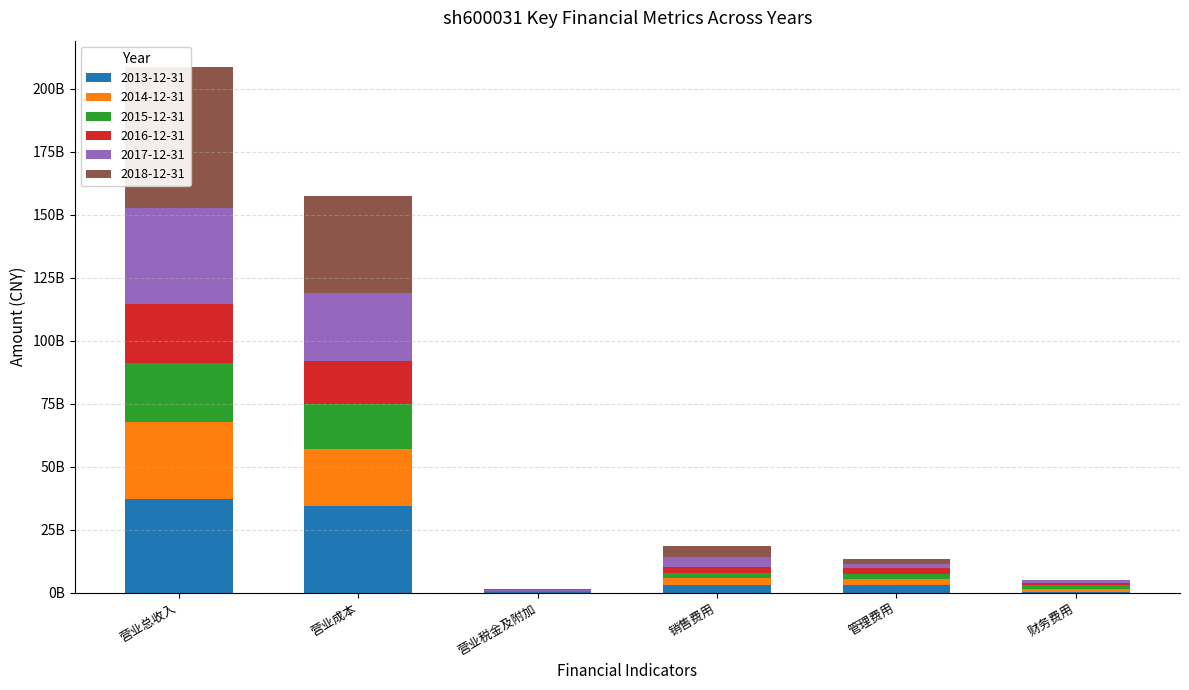

Is the value of 2013-12-31 at 营业总收入 greater than the value of 2016-12-31 at 营业成本?

Yes